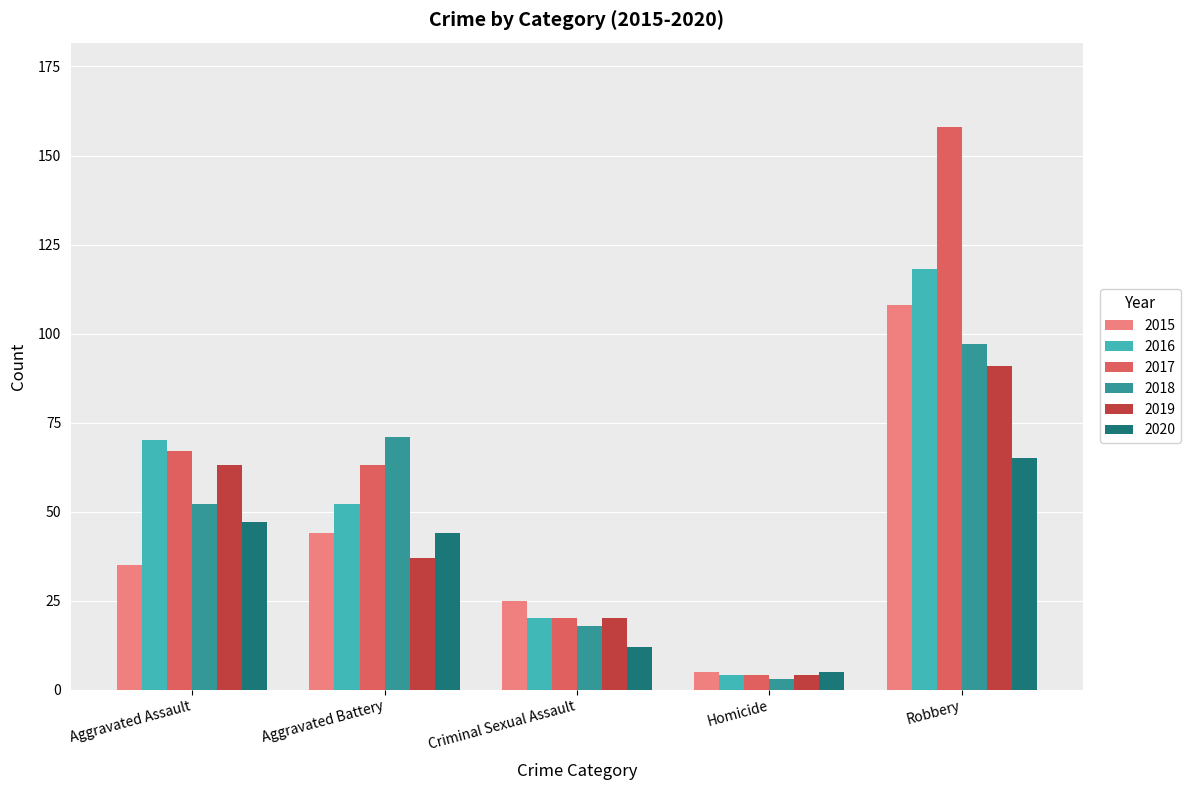

True or false: 2017 has a value of 63 at Aggravated Battery.

True